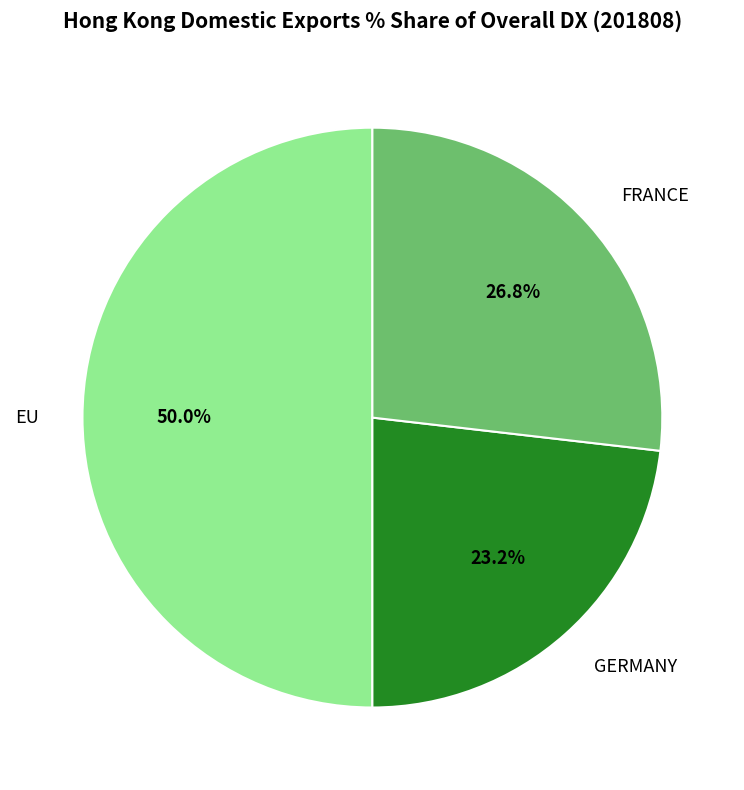

Is it true that GERMANY is 23% of the pie?

True